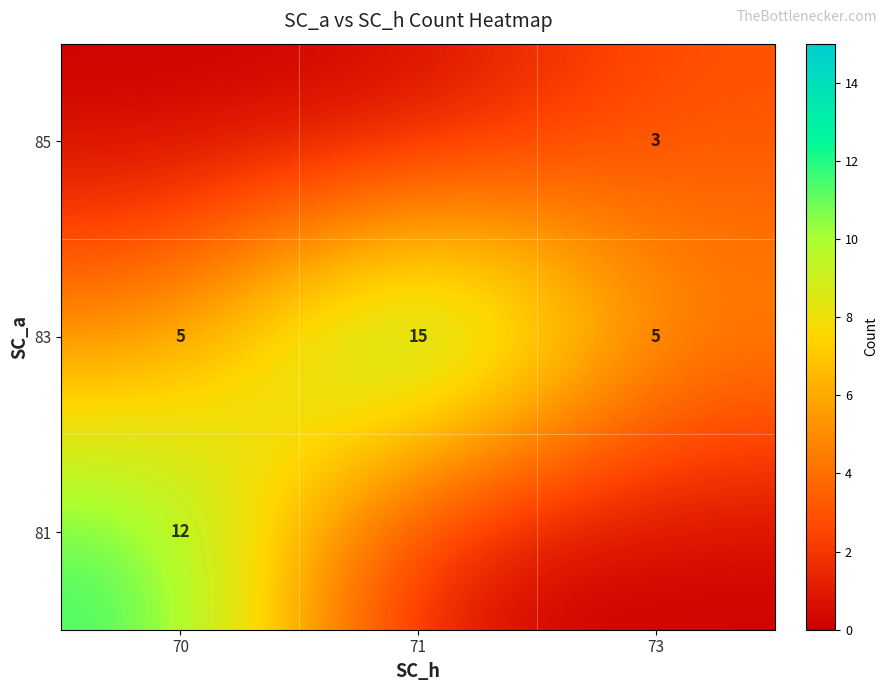

Is the value of 83 at 73 greater than the value of 81 at 70?

No